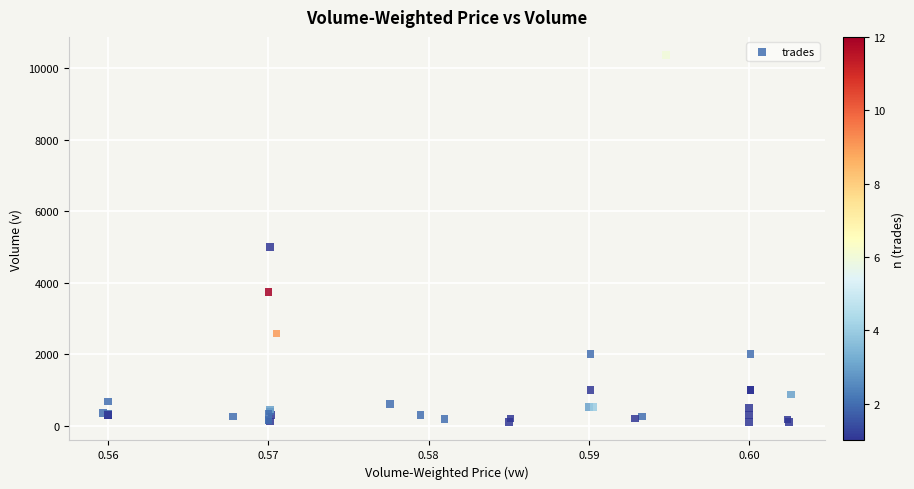

What Y value in the scatter plot is closest to 5230?

5000